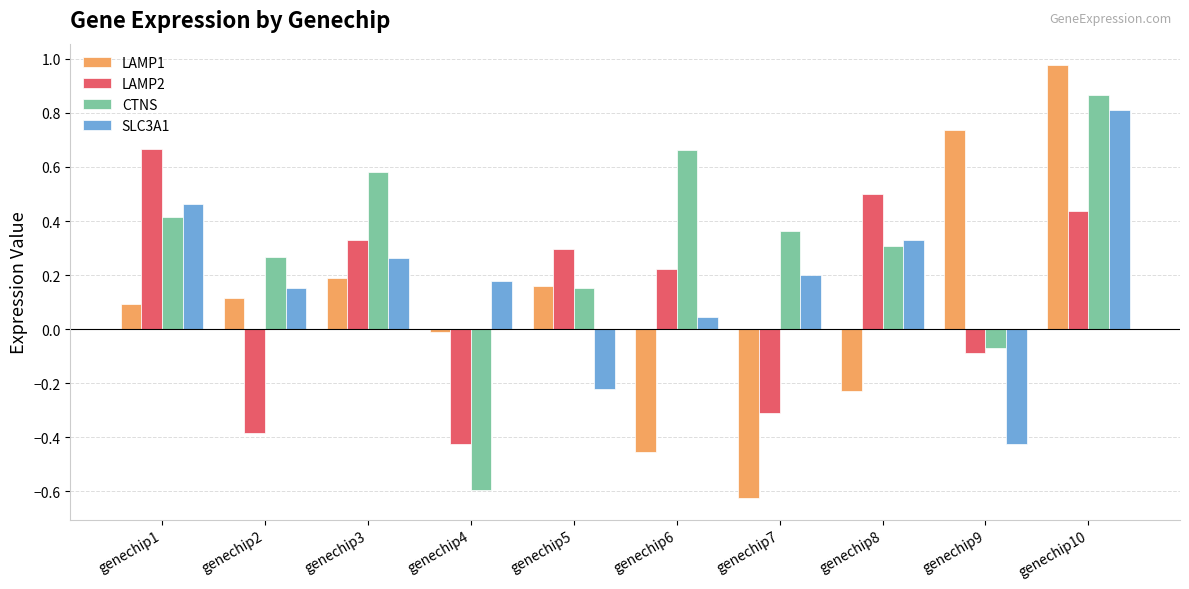

At which label does LAMP2 first exceed 0?

genechip1